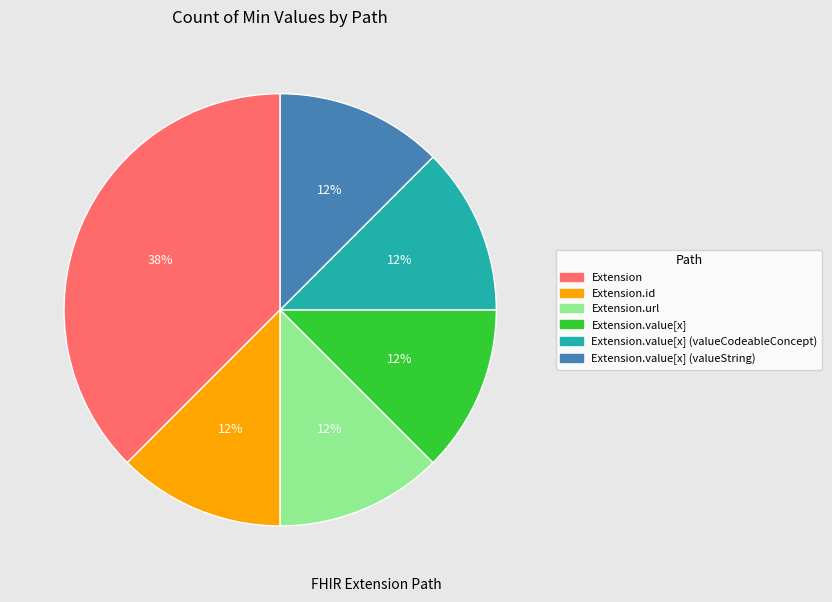

Does any single category account for the majority?

No